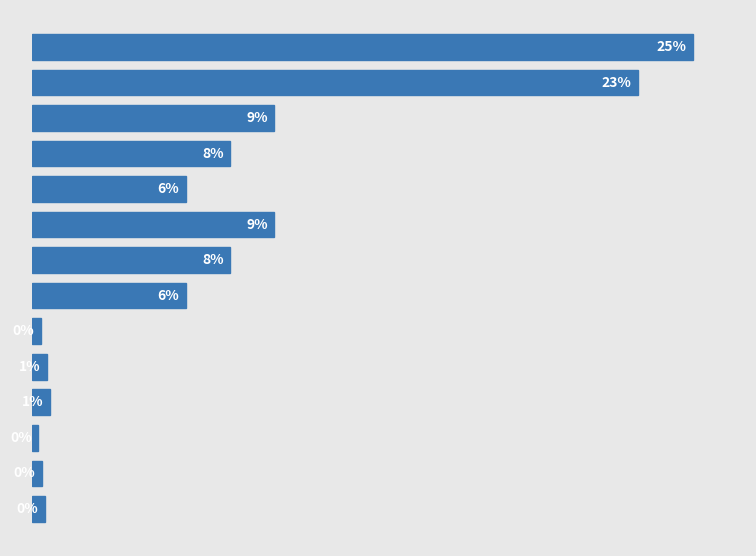

Are the bars grouped side by side (vs. stacked)?

No